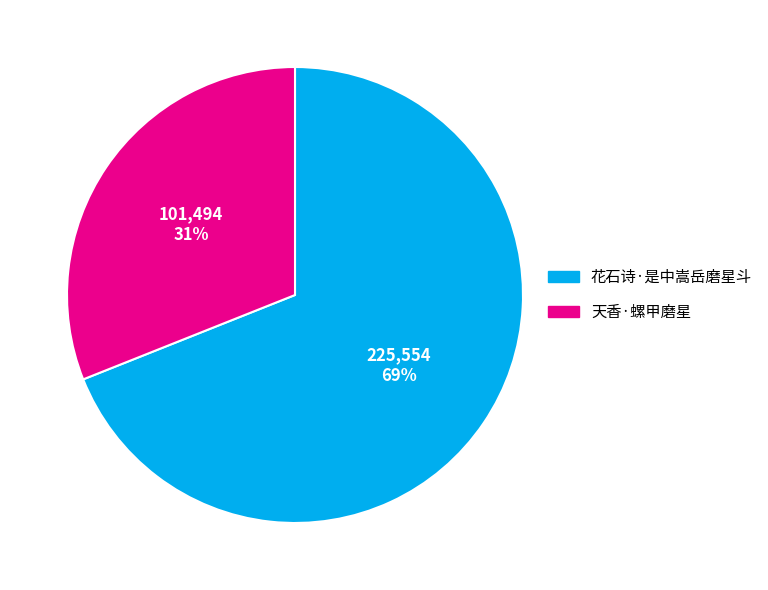

Which has a higher value, 花石诗·是中嵩岳磨星斗 or 天香·螺甲磨星?

花石诗·是中嵩岳磨星斗